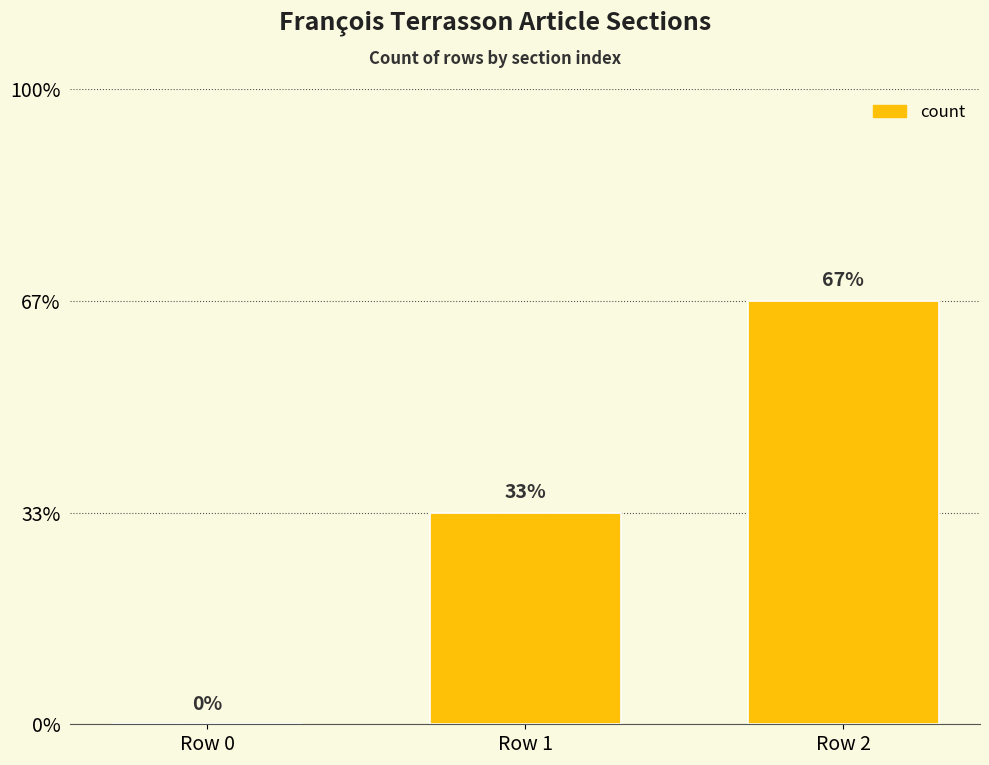

Are the bars horizontal?

No